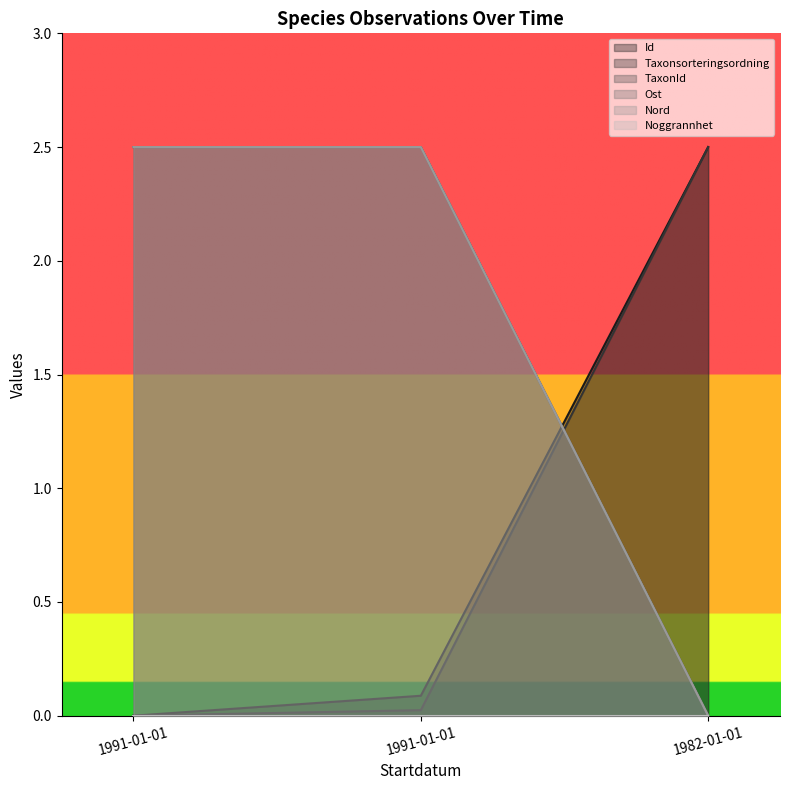

Is it true that Nord equals 2.5 at 1991-01-01?

True